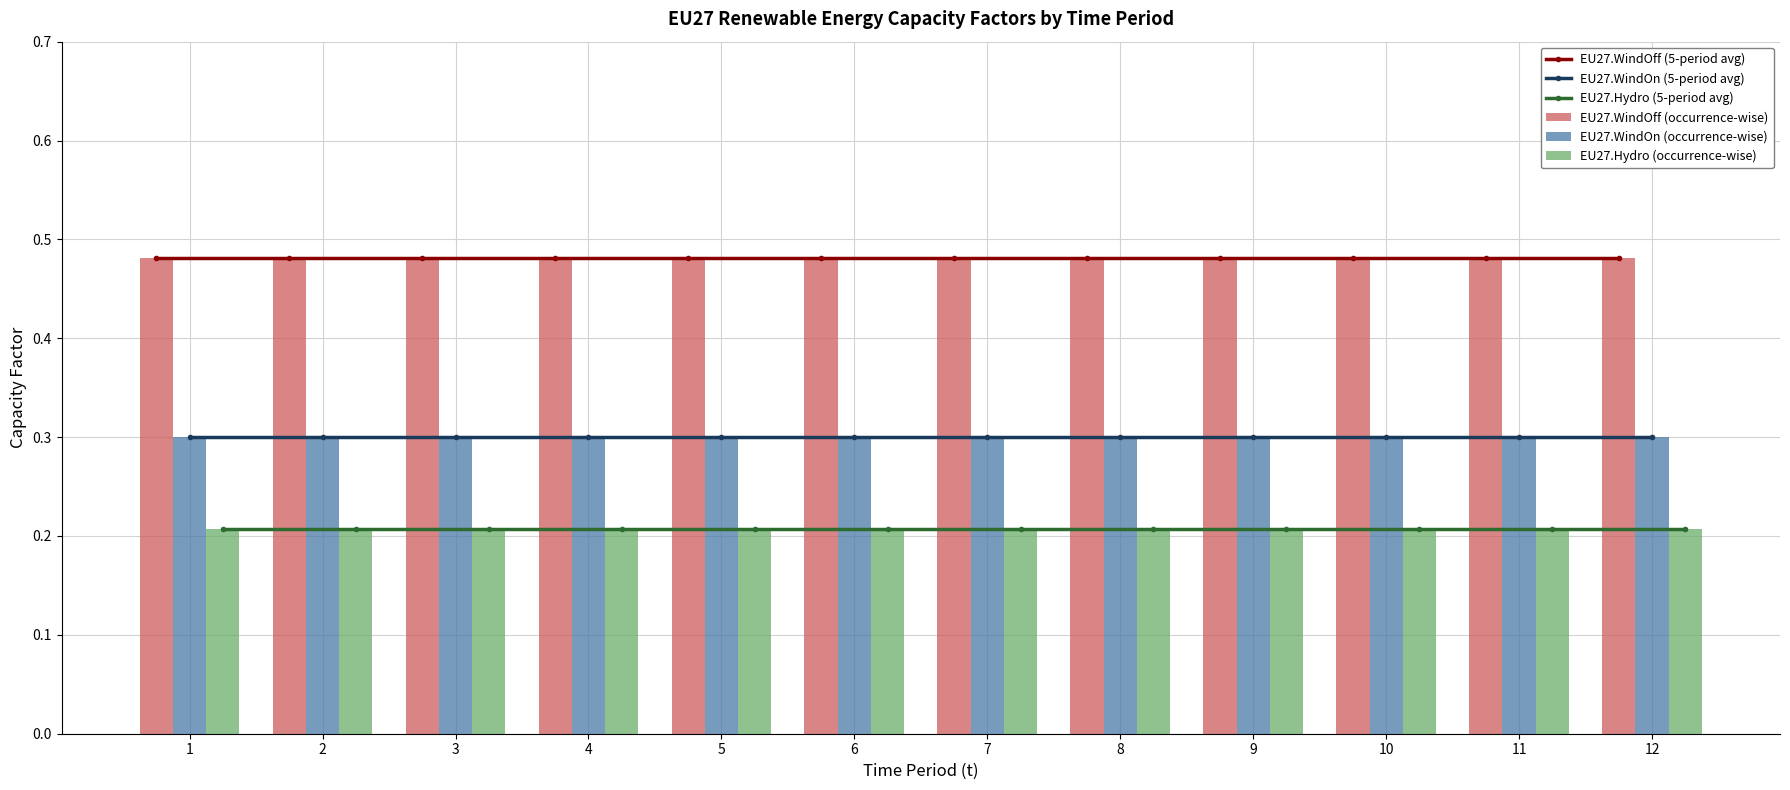

Which series changed the most between 2 and 7?

EU27.WindOff (5-period avg)